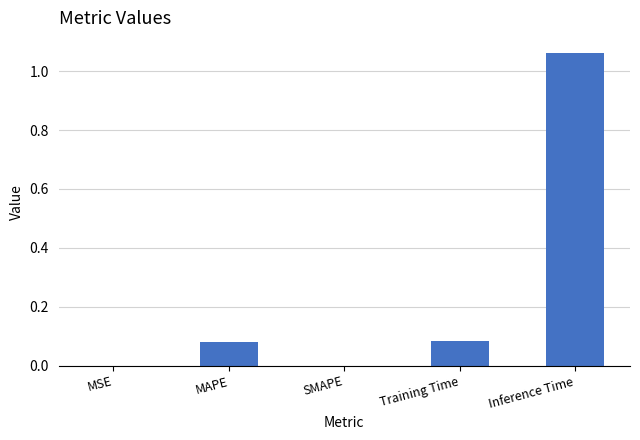

Which has a higher value, Training Time or SMAPE?

Training Time